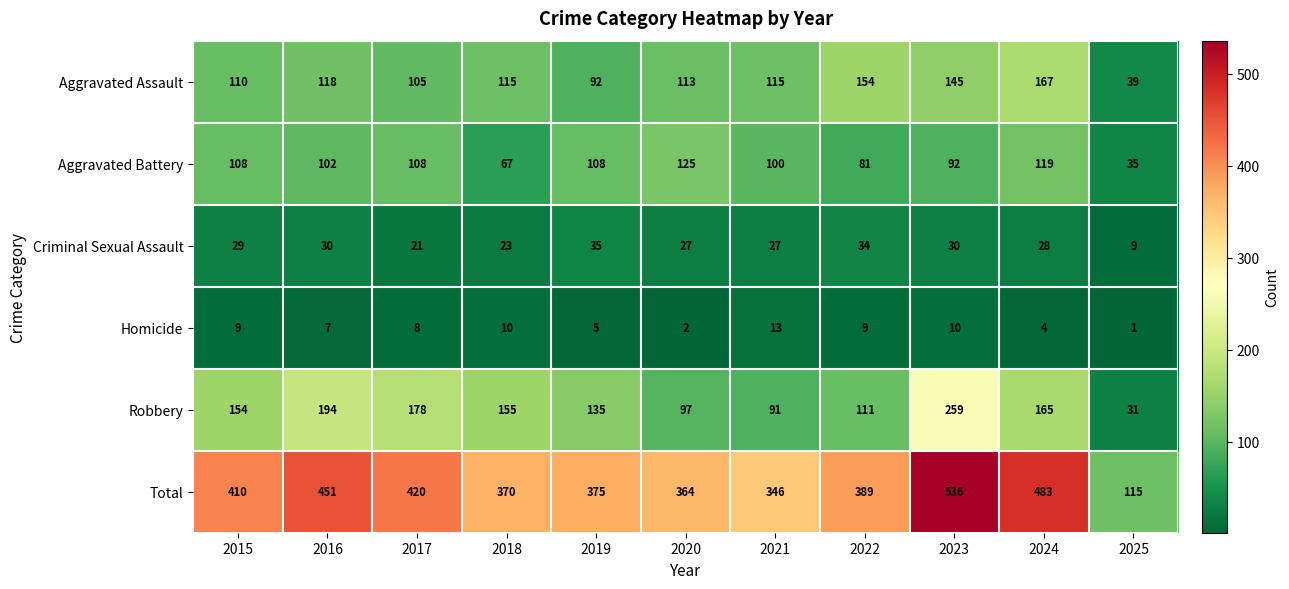

What is the total value across all series at 2021?

692